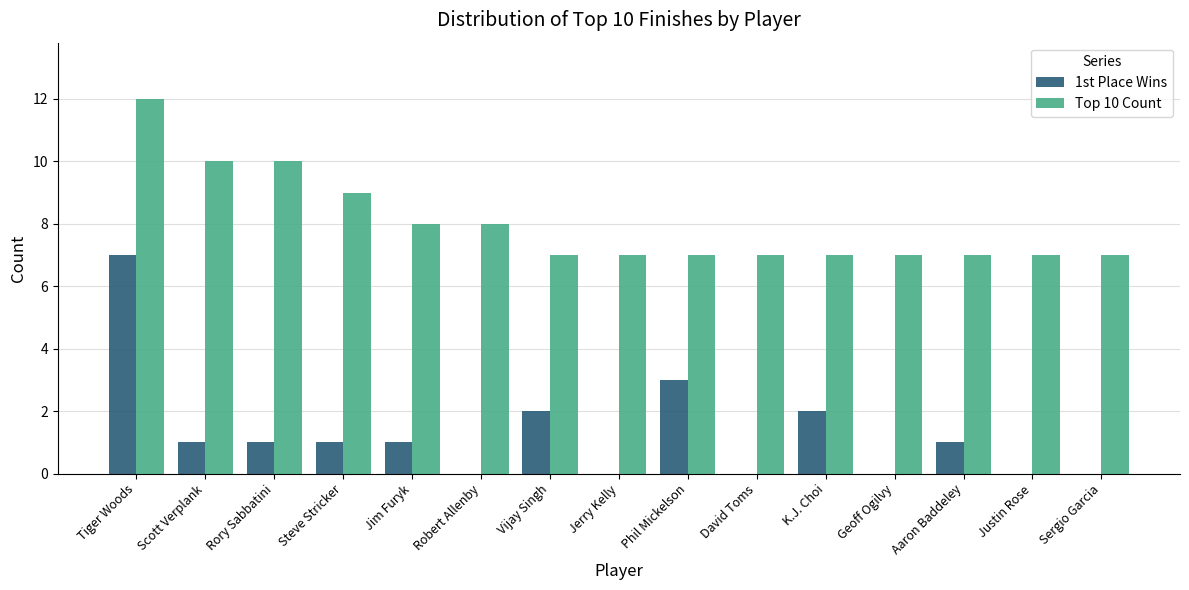

Does the chart contain stacked bars?

No